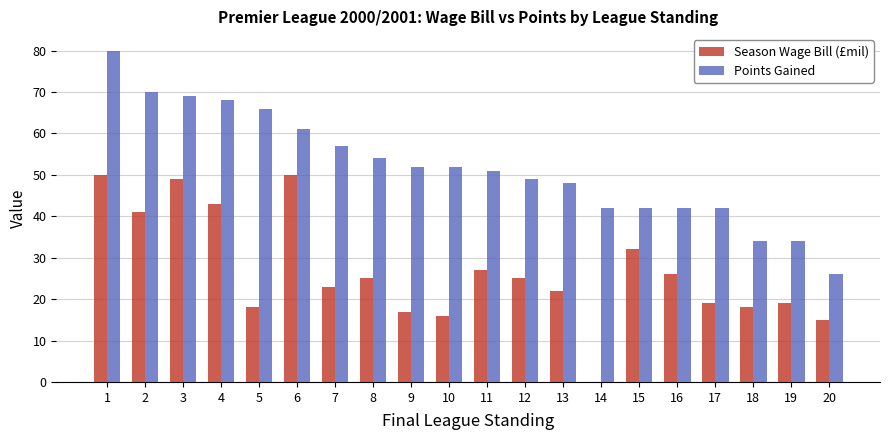

What is the approximate value of Points Gained at 5, to the nearest 5?

65